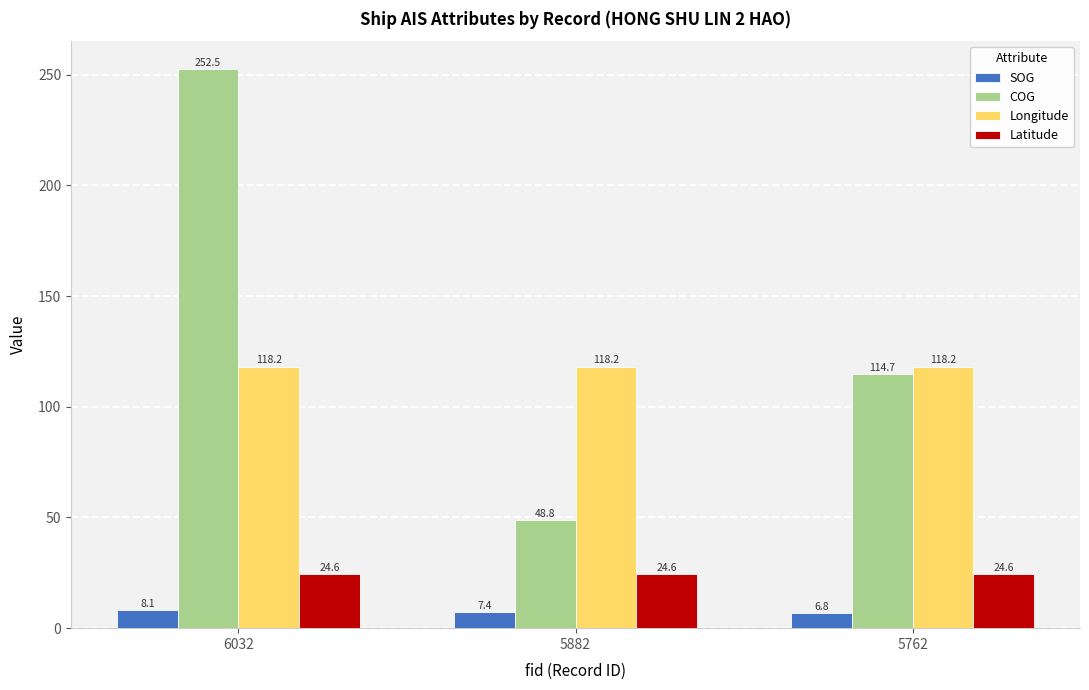

Rank the series by their maximum value, from lowest to highest.

SOG, Latitude, Longitude, COG